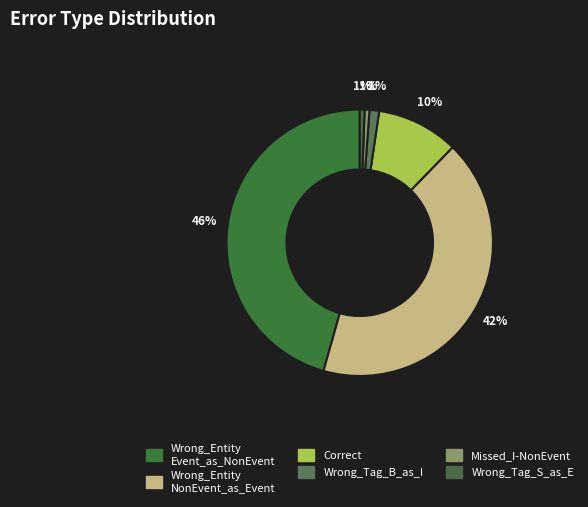

How many slices are in this pie chart?

6